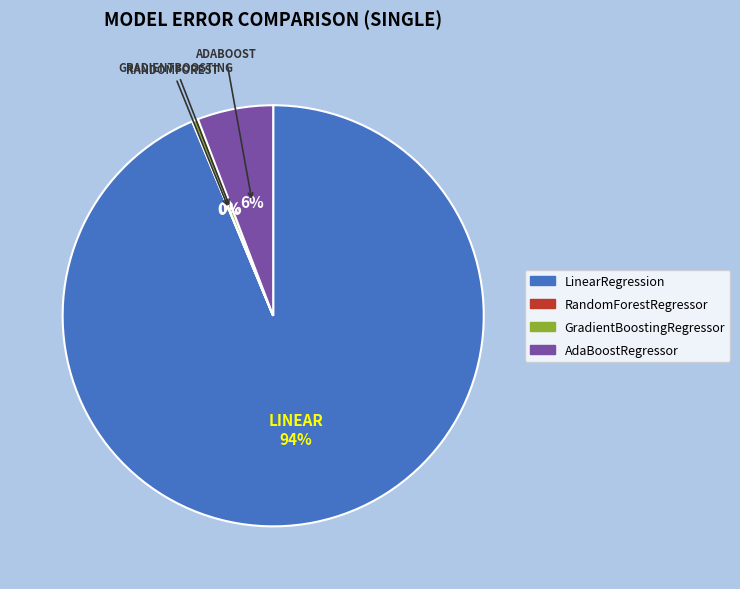

True or false: AdaBoostRegressor accounts for 6% of the total.

True